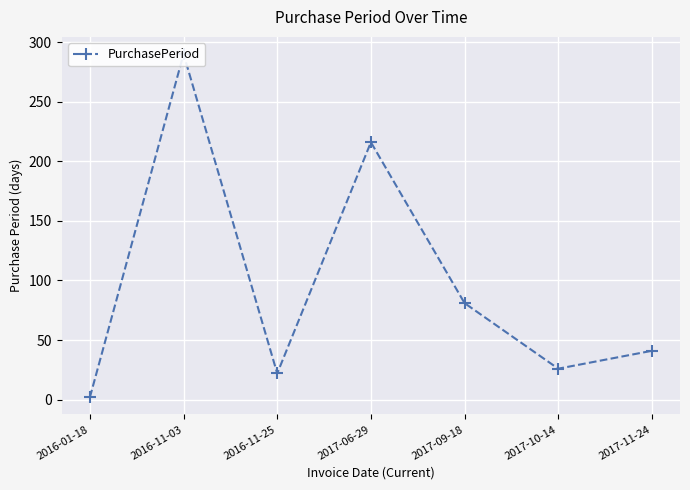

List the labels in order of value, smallest first.

2016-01-18, 2016-11-25, 2017-10-14, 2017-11-24, 2017-09-18, 2017-06-29, 2016-11-03